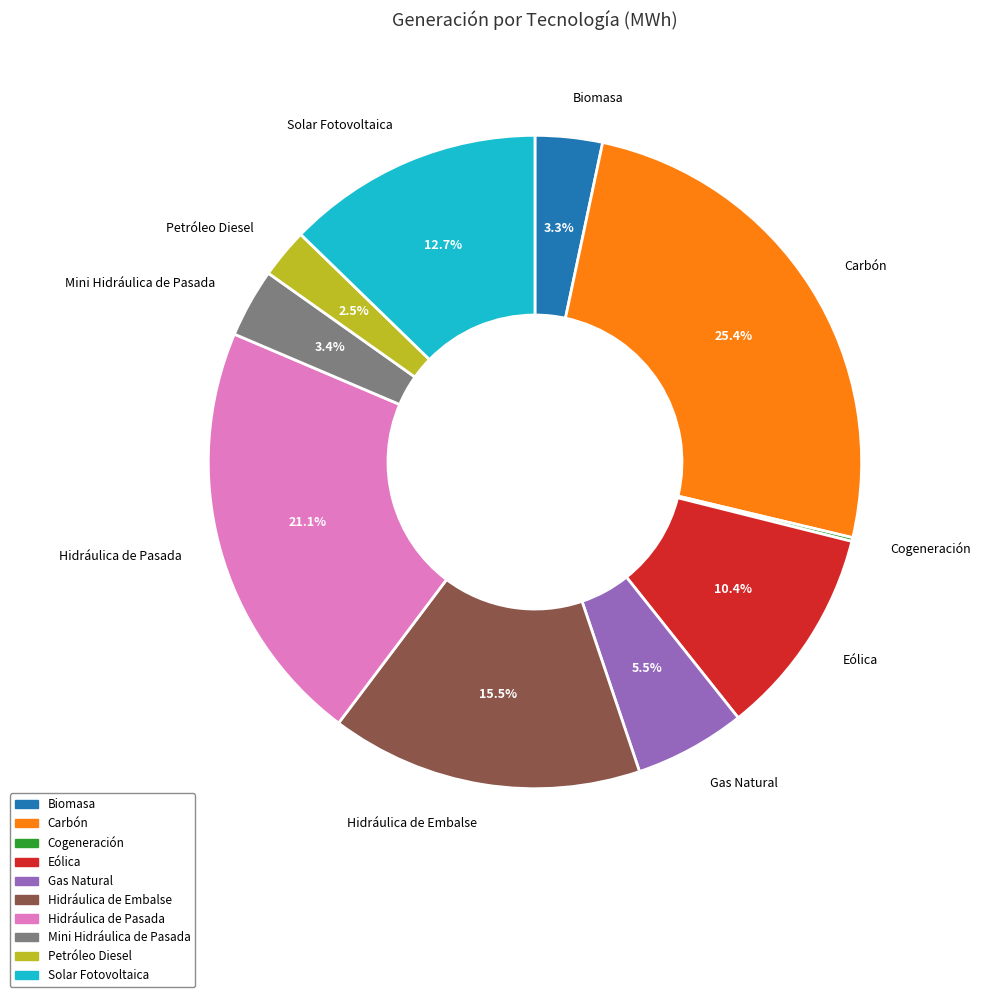

Does Solar Fotovoltaica account for over 50% of the chart?

No